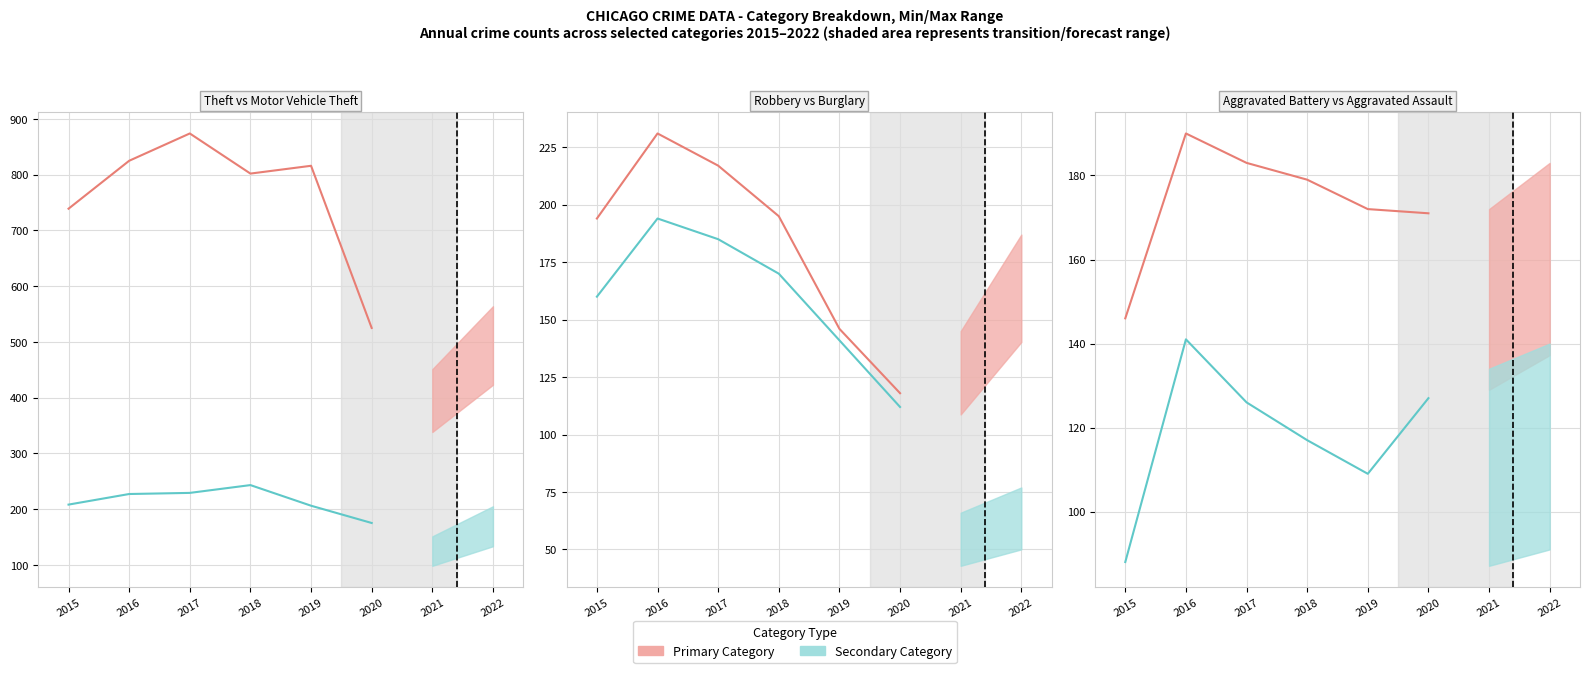

At 2020, list the series in order from largest to smallest.

Theft, Motor Vehicle Theft, Aggravated Battery, Aggravated Assault, Robbery, Burglary